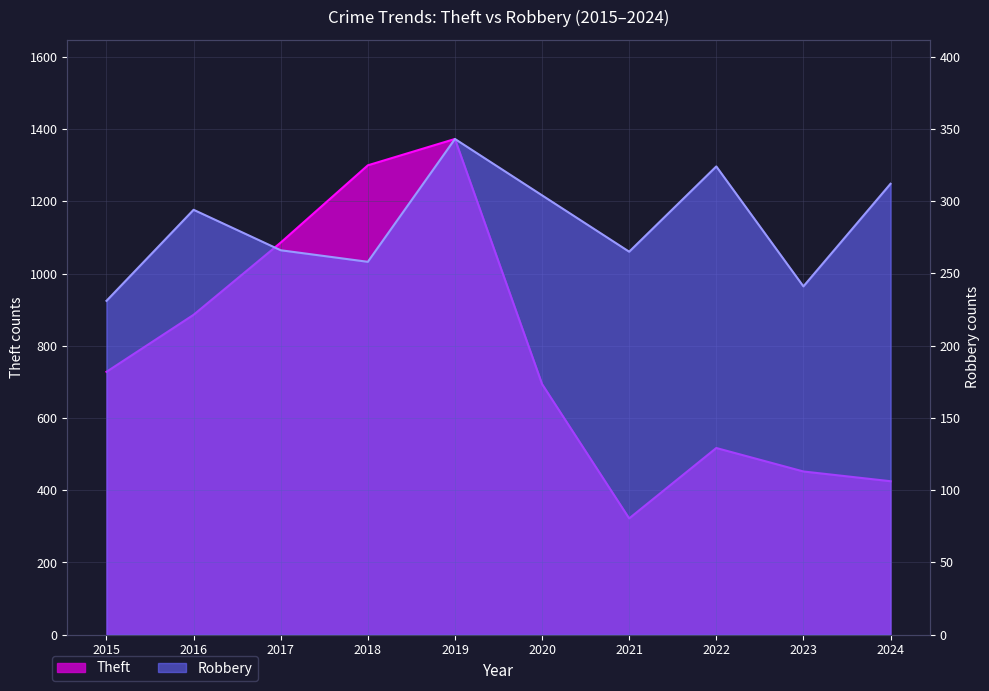

What is the value of the Robbery point at the 10th from the left?

312